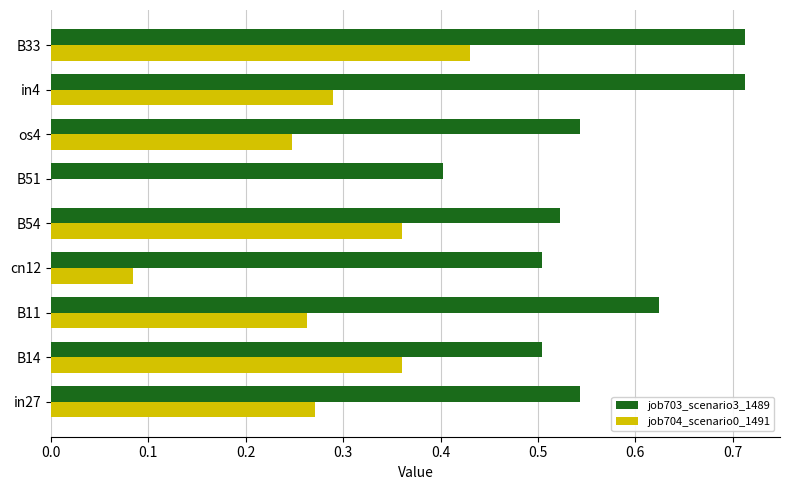

What is the sum of all job704_scenario0_1491 values?

2.3